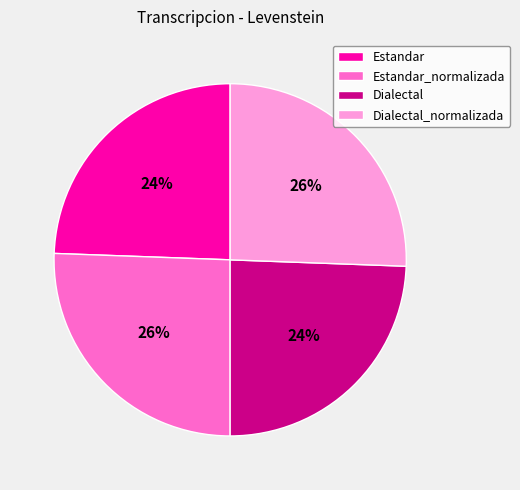

Is Dialectal_normalizada the majority of the pie?

No